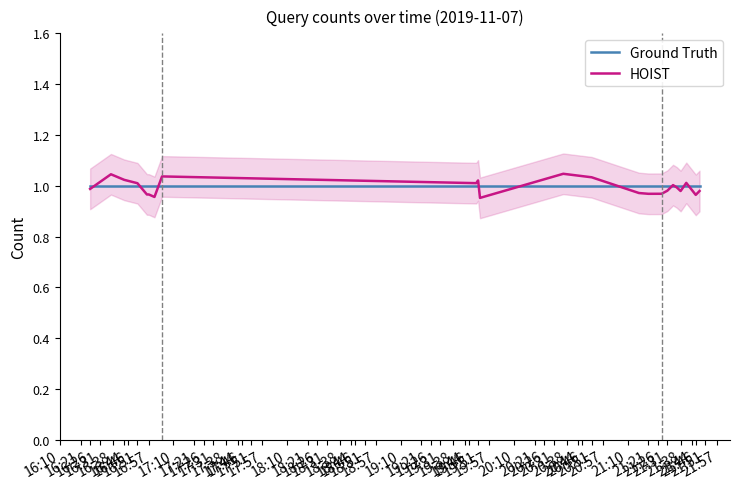

How many categories are shown in the chart?

23